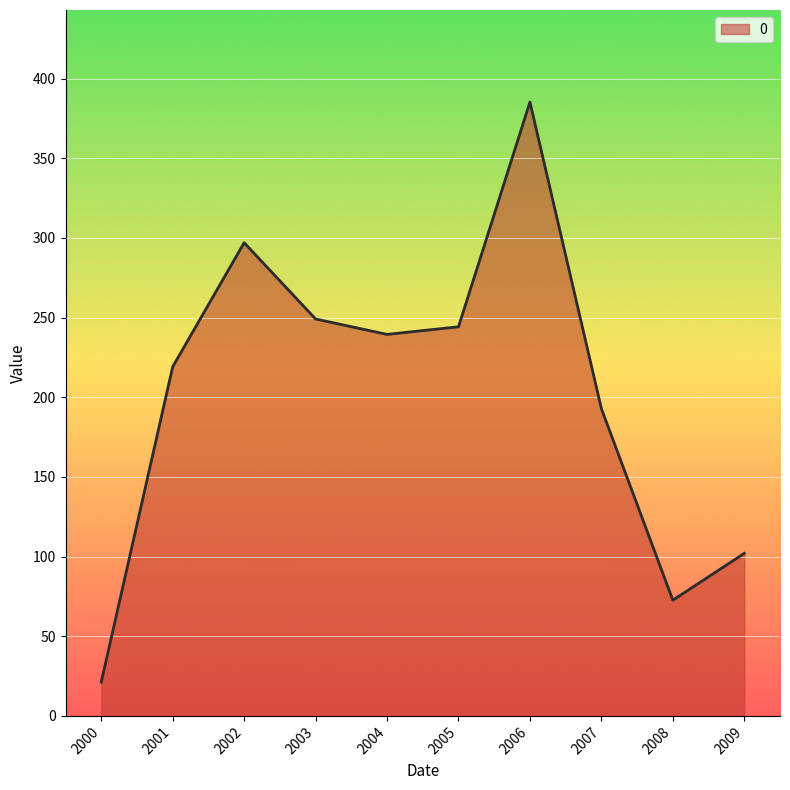

Which has a higher value, 2009 or 2005?

2005